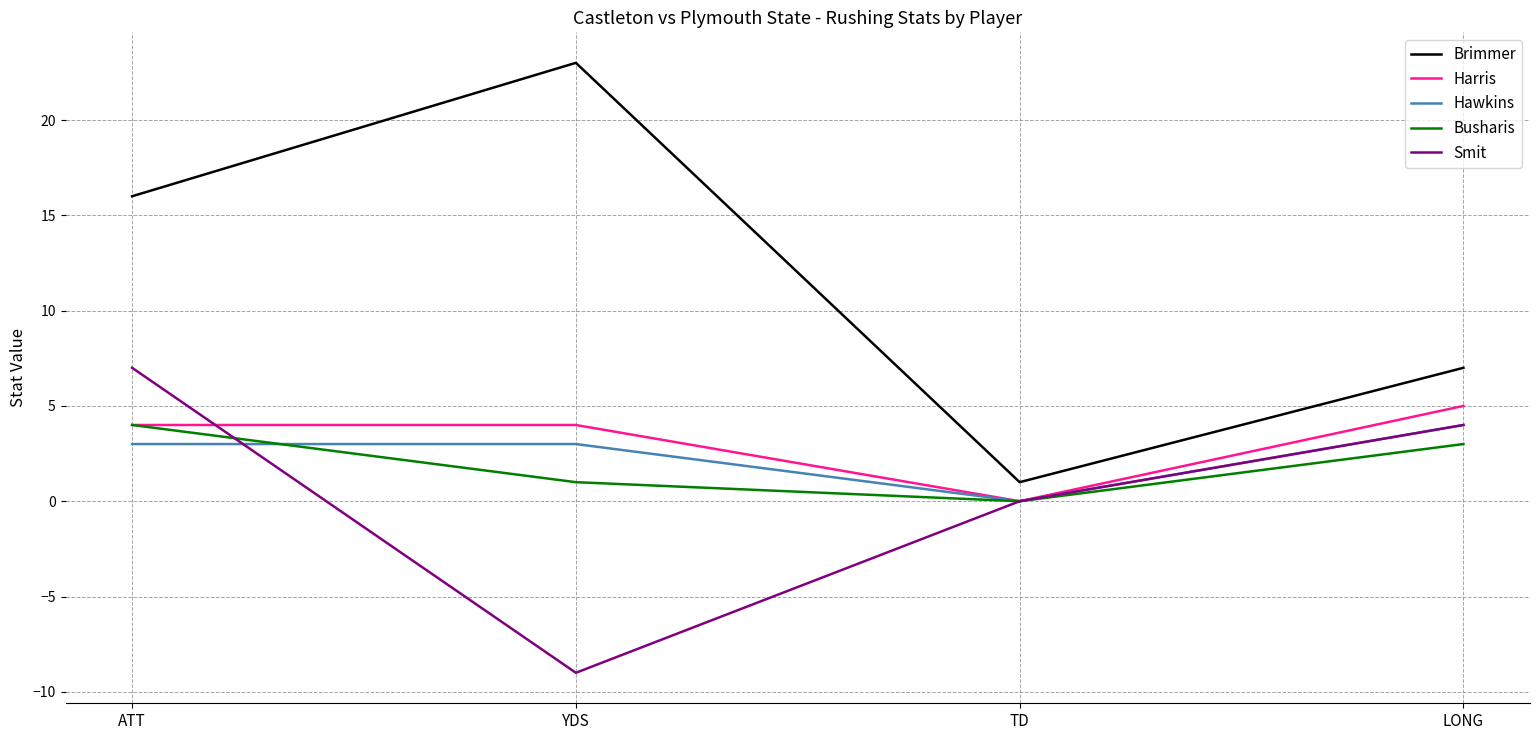

Is this an area chart (filled region under the line)?

No